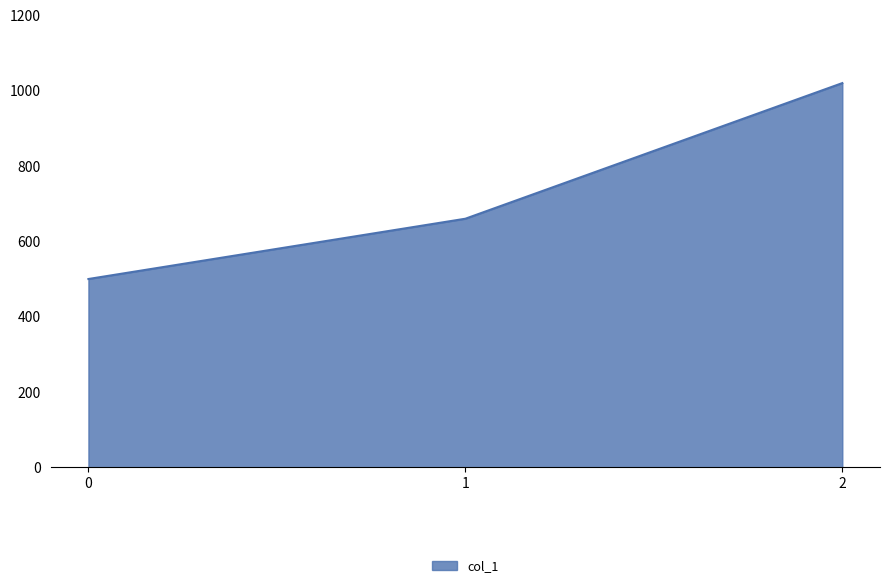

At which label is the value closest to 760?

1